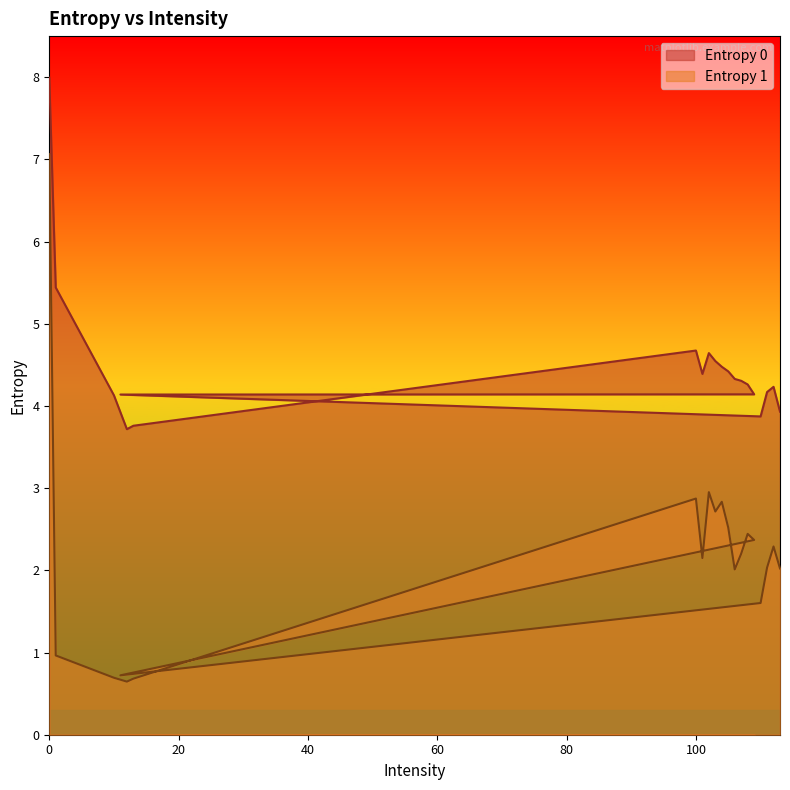

How many interior local valleys does the Entropy 1 series have?

5